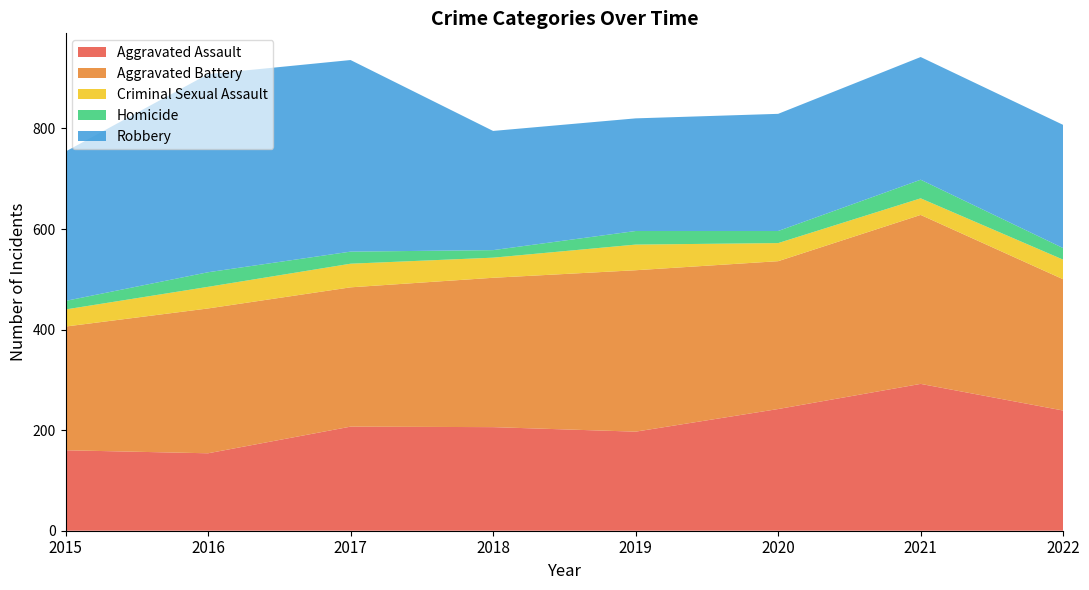

Reading left to right, what are all the values shown in this chart?

Aggravated Assault: 160	154	207	206	197	242	292	239
Aggravated Battery: 246	288	277	297	321	294	336	261
Criminal Sexual Assault: 34	43	47	40	51	36	33	39
Homicide: 17	29	24	15	27	24	37	23
Robbery: 297	394	381	237	224	233	244	245